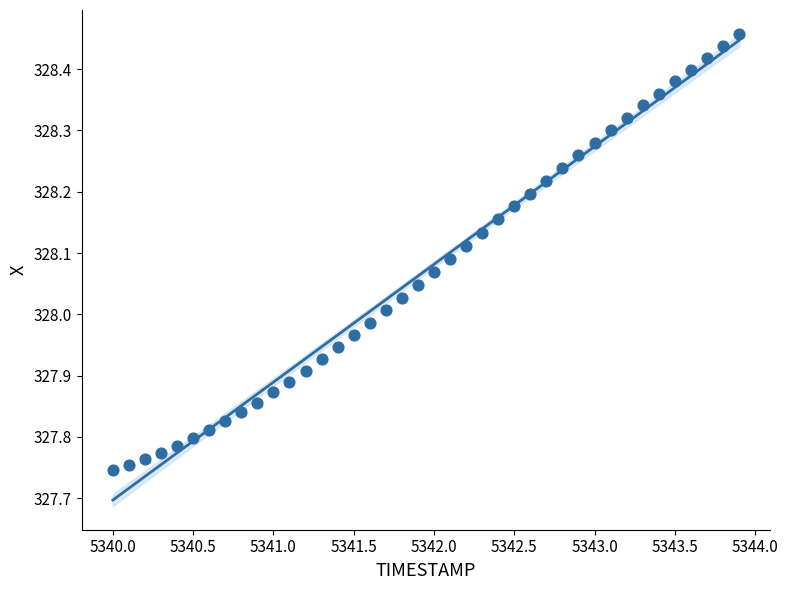

What is the range of Y values (max minus min)?

0.7